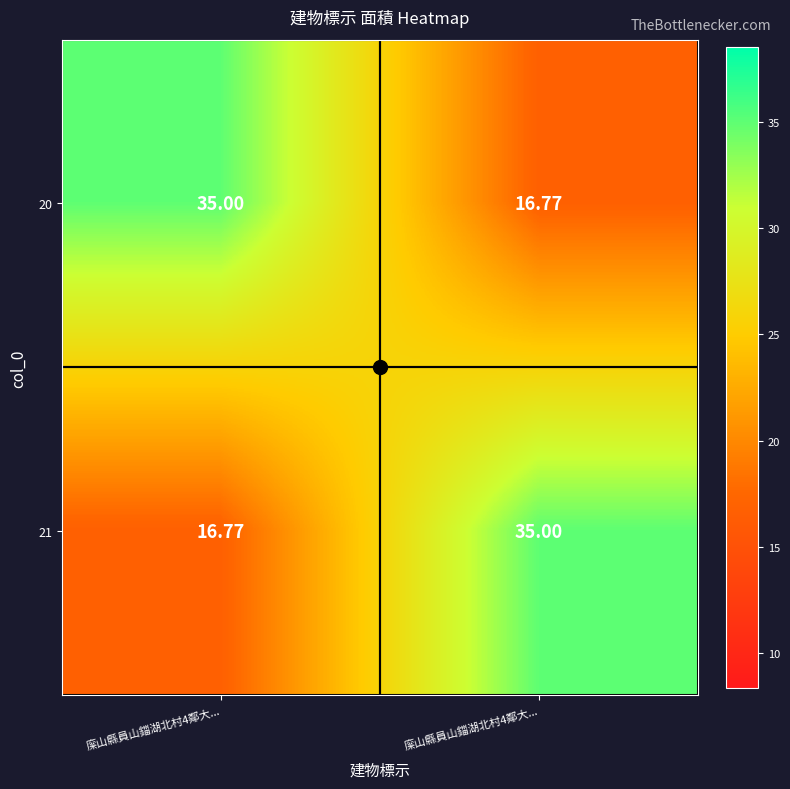

Count the number of categories in the chart.

2